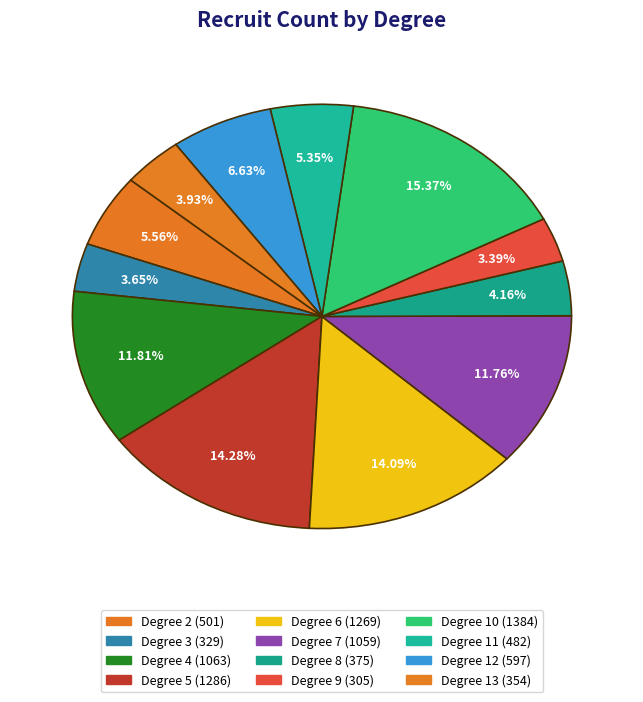

How many segments does this pie chart have?

12